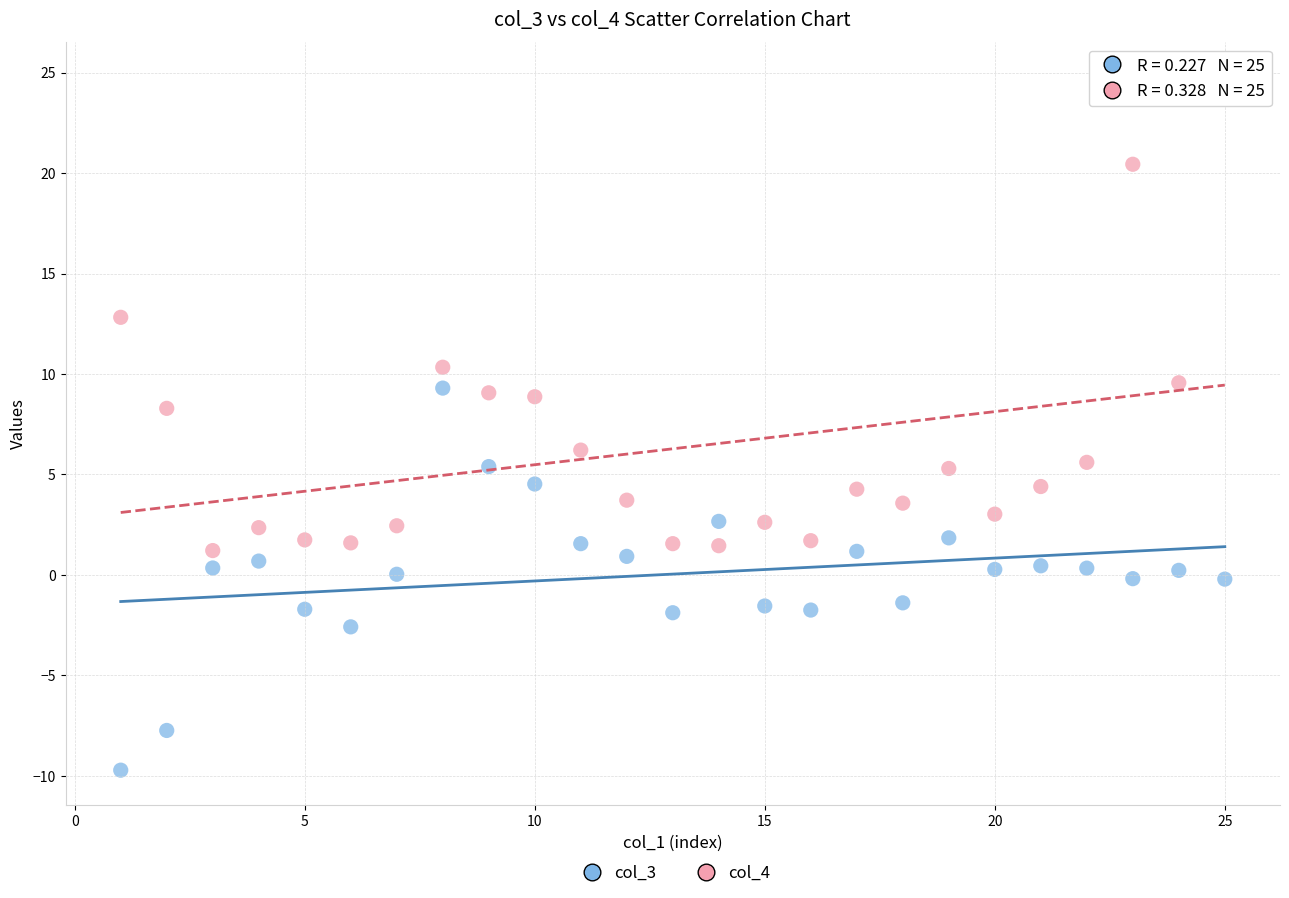

Which series contains the highest Y value?

col_4